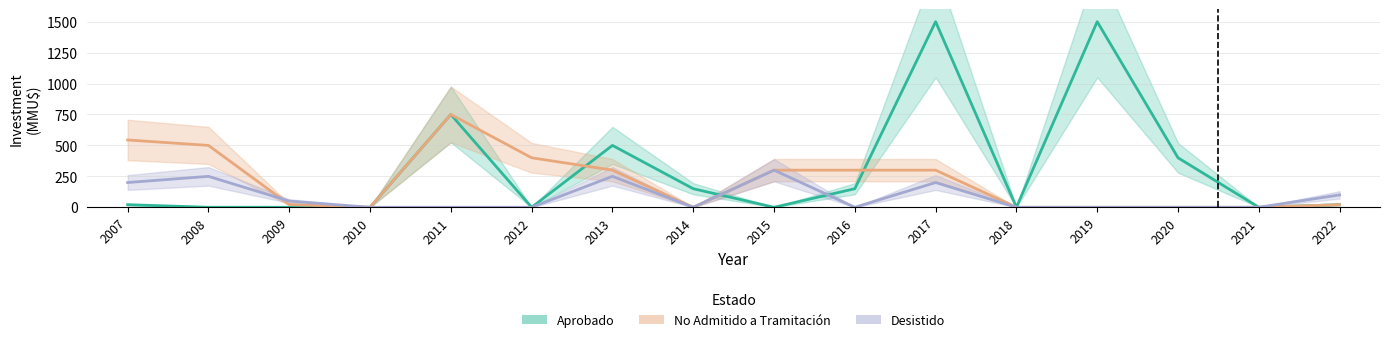

How many interior local peaks does the No Admitido a Tramitación series have?

1